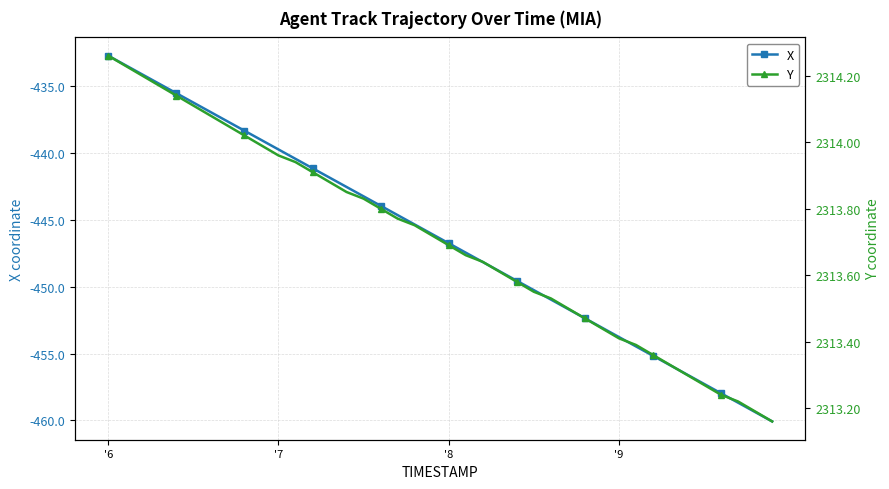

At which label does X reach its peak?

'6